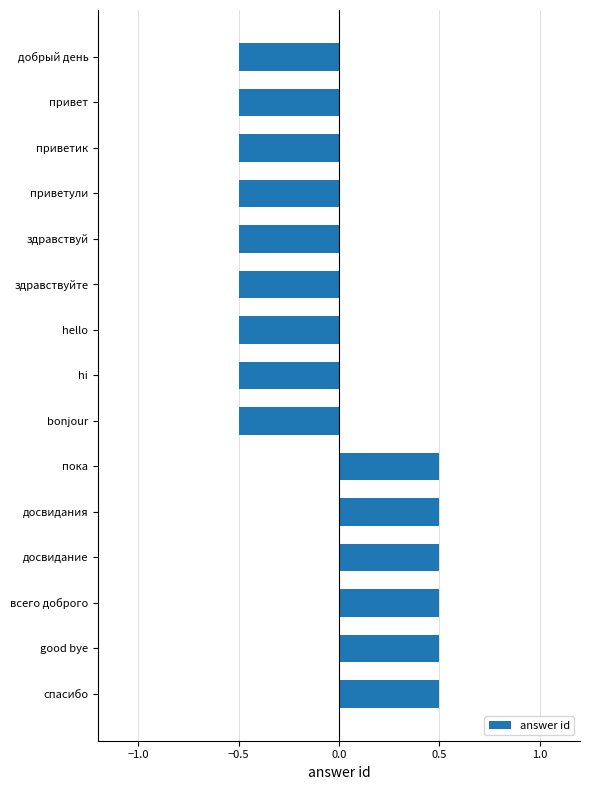

What is the difference between the second highest and second lowest values?

1.0